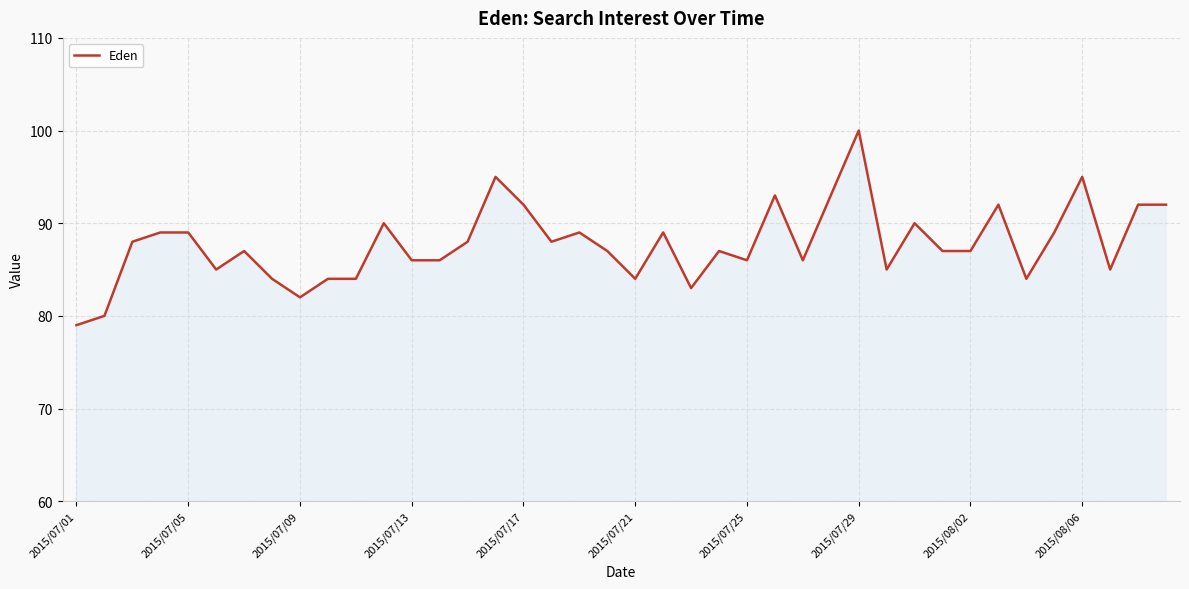

What is the smallest value displayed?

79